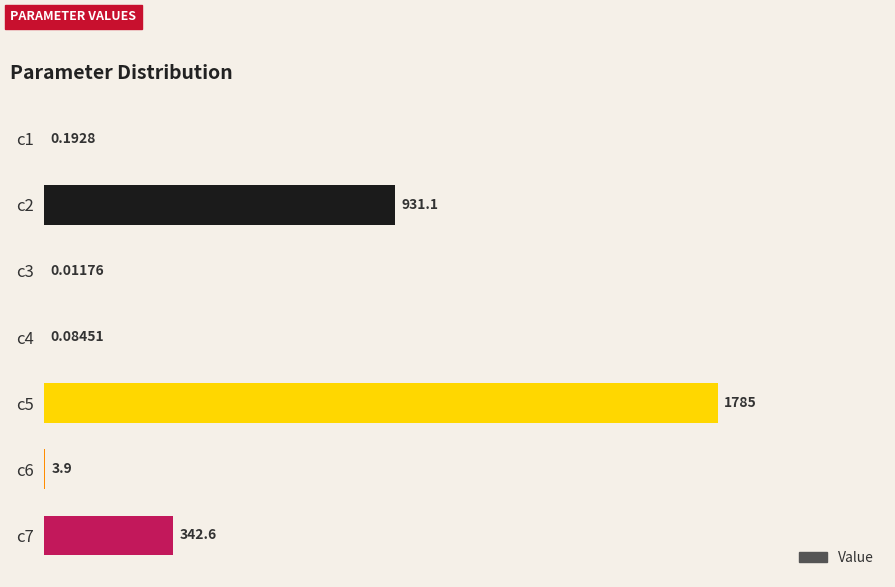

What is the change in value from c1 to c6?

+3.7